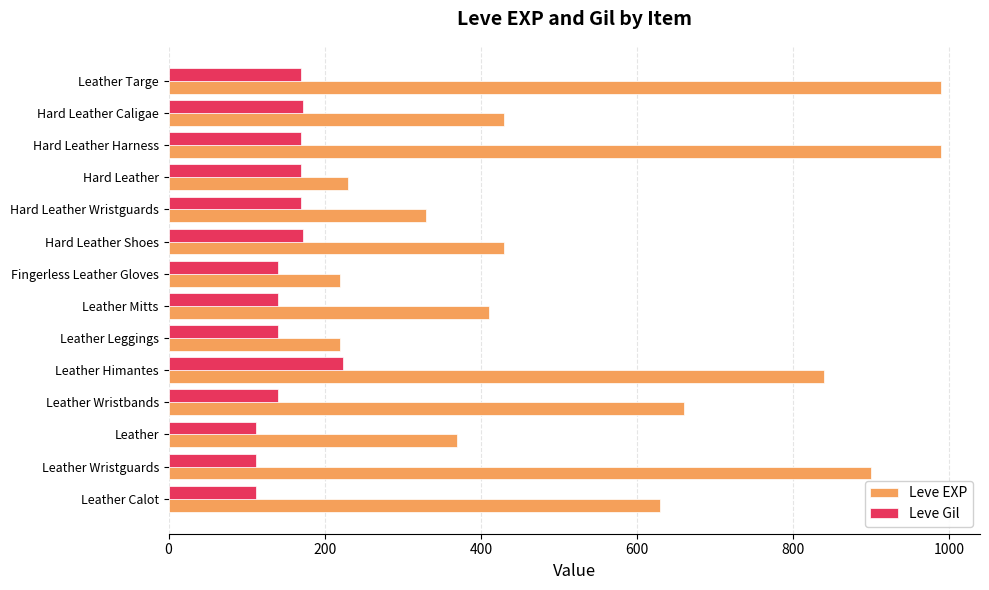

What is the greatest value displayed?

990